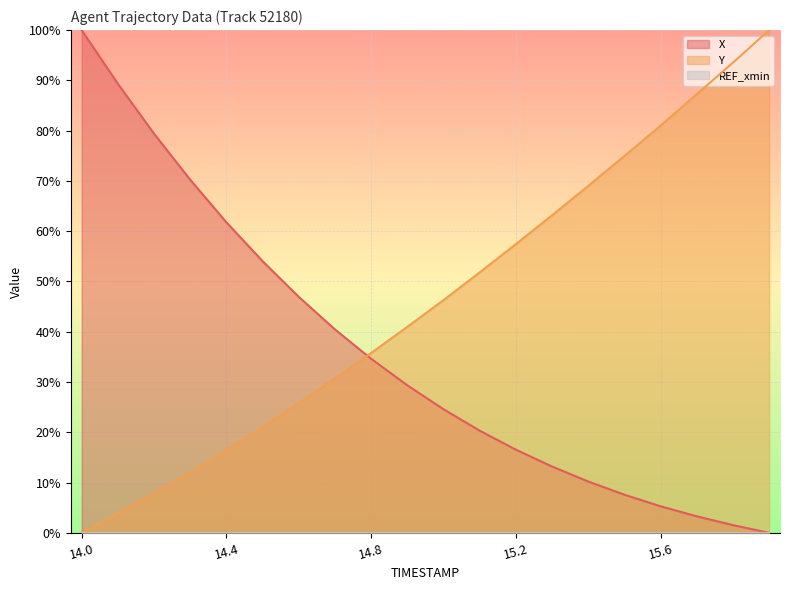

How many values in the Y series are below 46?

10